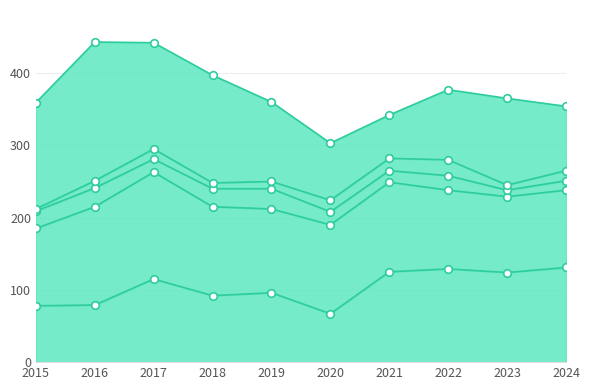

What are all the series names shown in the legend?

Aggravated Assault, Aggravated Battery, Criminal Sexual Assault, Homicide, Robbery